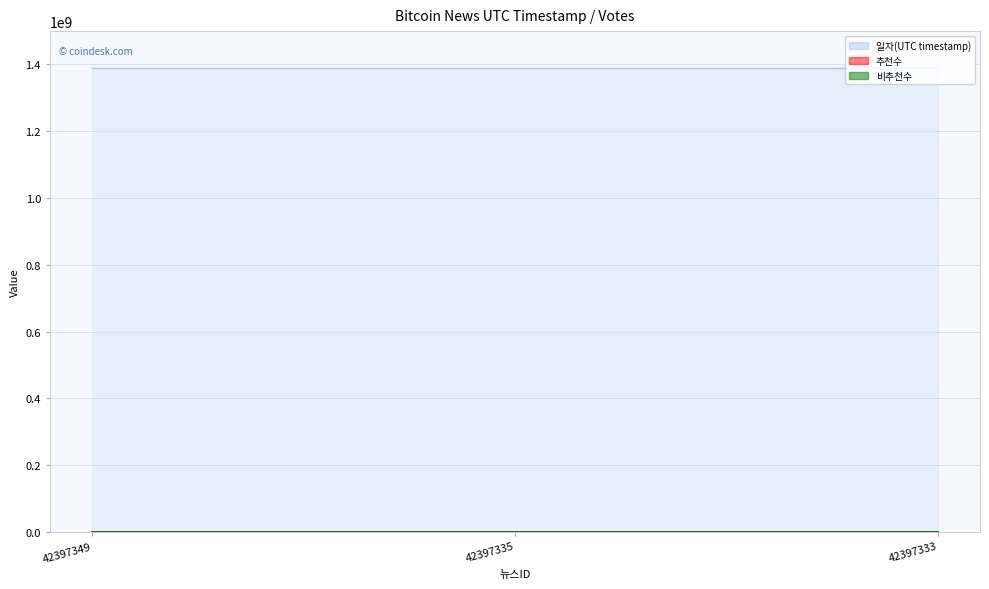

At how many categories does at least one series exceed 1353571456?

3